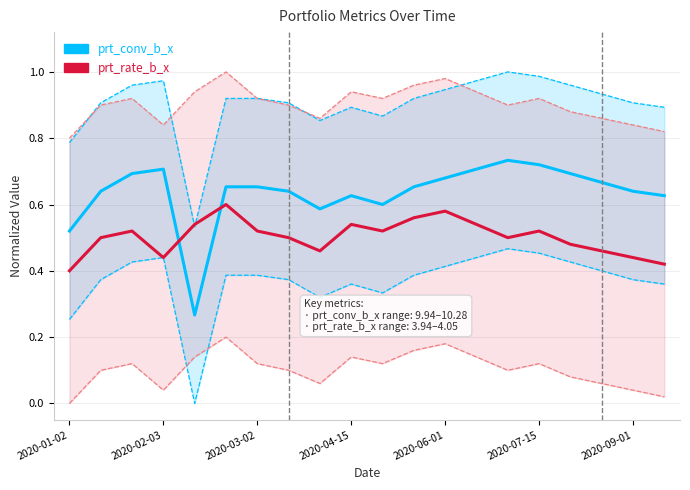

True or false: prt_rate_b_x has more than 1 points higher than both neighbors.

True